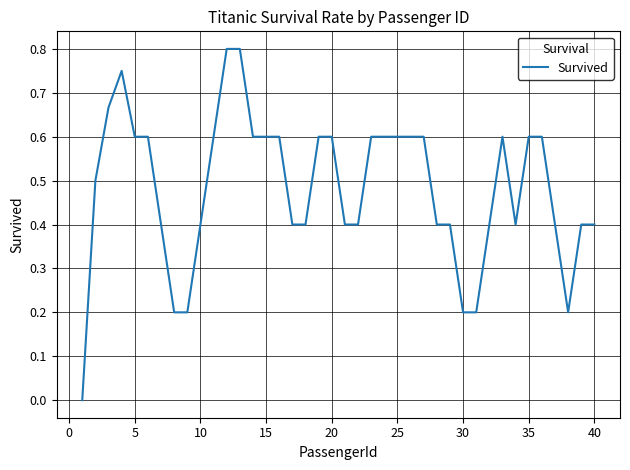

Reading left to right, list all the values displayed in this chart.

0.0	0.5	0.7	0.8	0.6	0.6	0.4	0.2	0.2	0.4	0.6	0.8	0.8	0.6	0.6	0.6	0.4	0.4	0.6	0.6	0.4	0.4	0.6	0.6	0.6	0.6	0.6	0.4	0.4	0.2	0.2	0.4	0.6	0.4	0.6	0.6	0.4	0.2	0.4	0.4